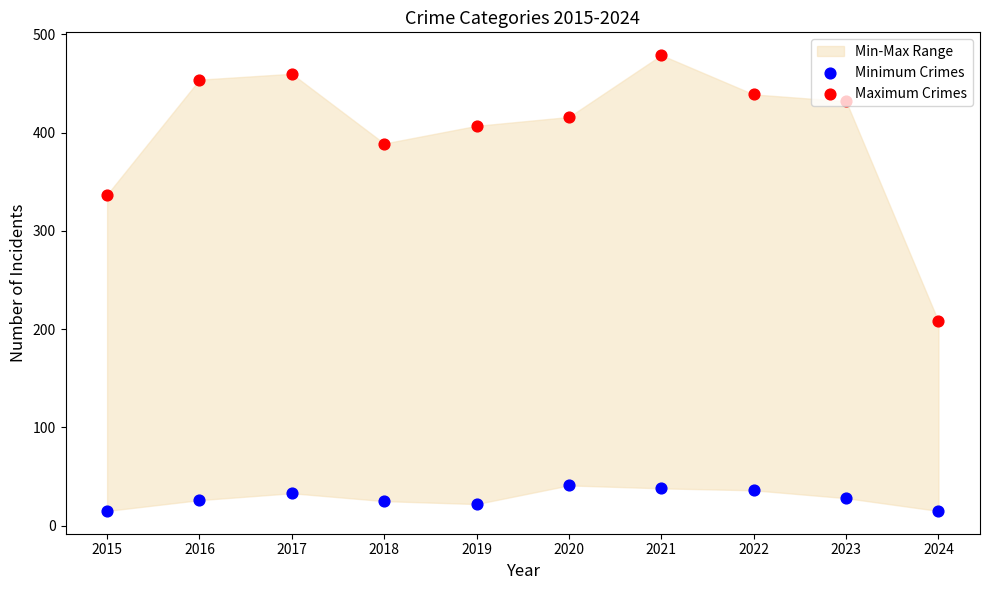

Which series reaches the minimum Y coordinate?

Minimum Crimes